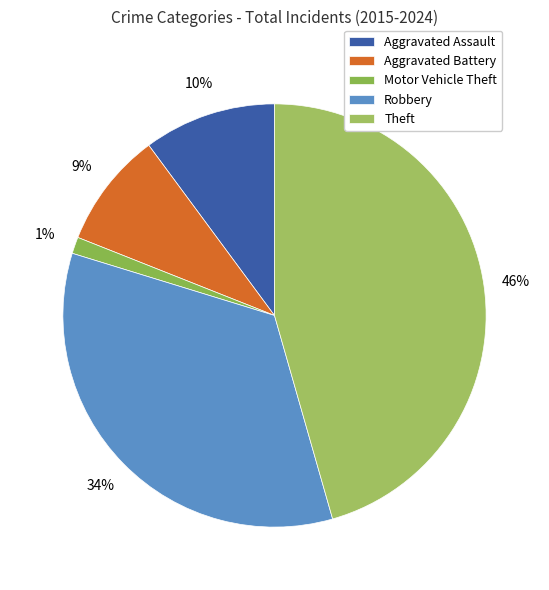

True or false: Aggravated Assault accounts for 1% of the total.

False